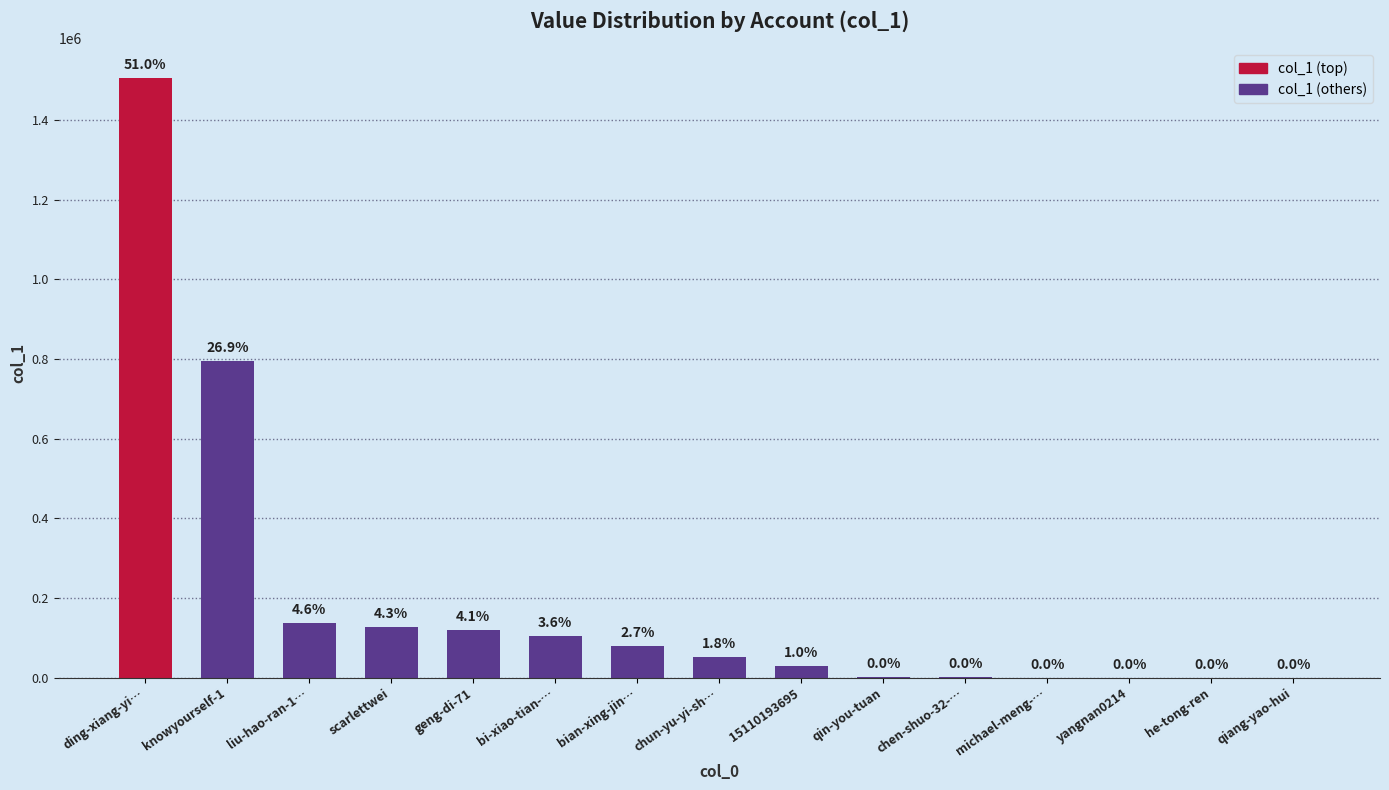

At which category does the chart reach its minimum across all series?

qiang-yao-hui